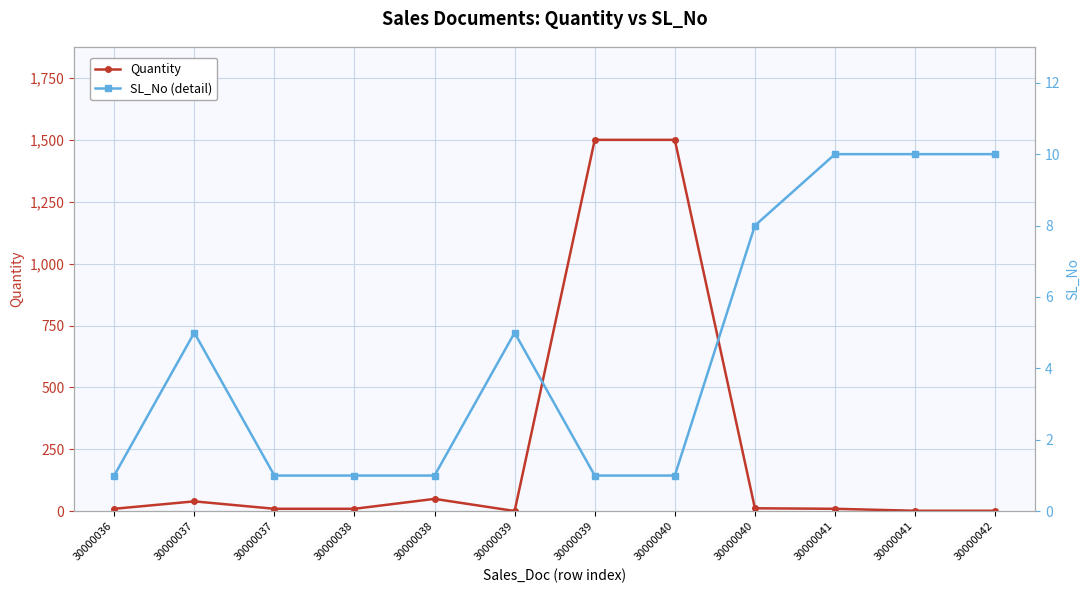

At how many categories does at least one series exceed 732?

2